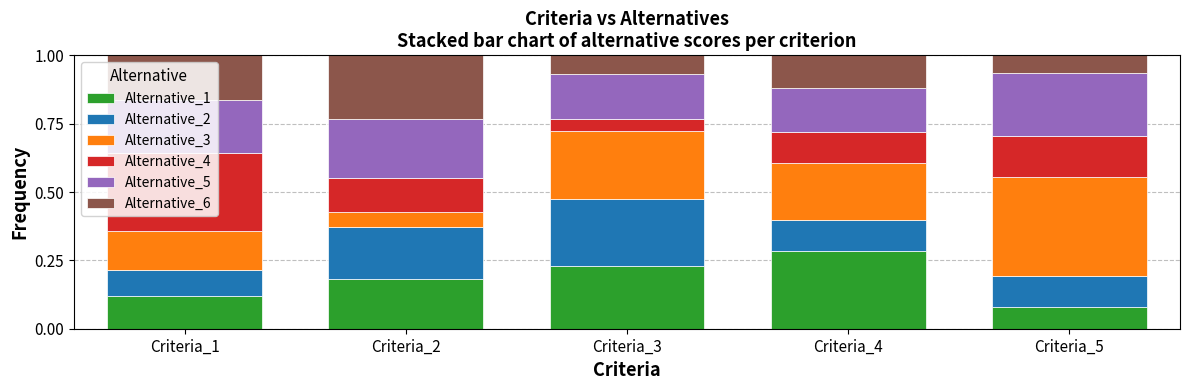

What is the total value across all series at Criteria_5?

1.0